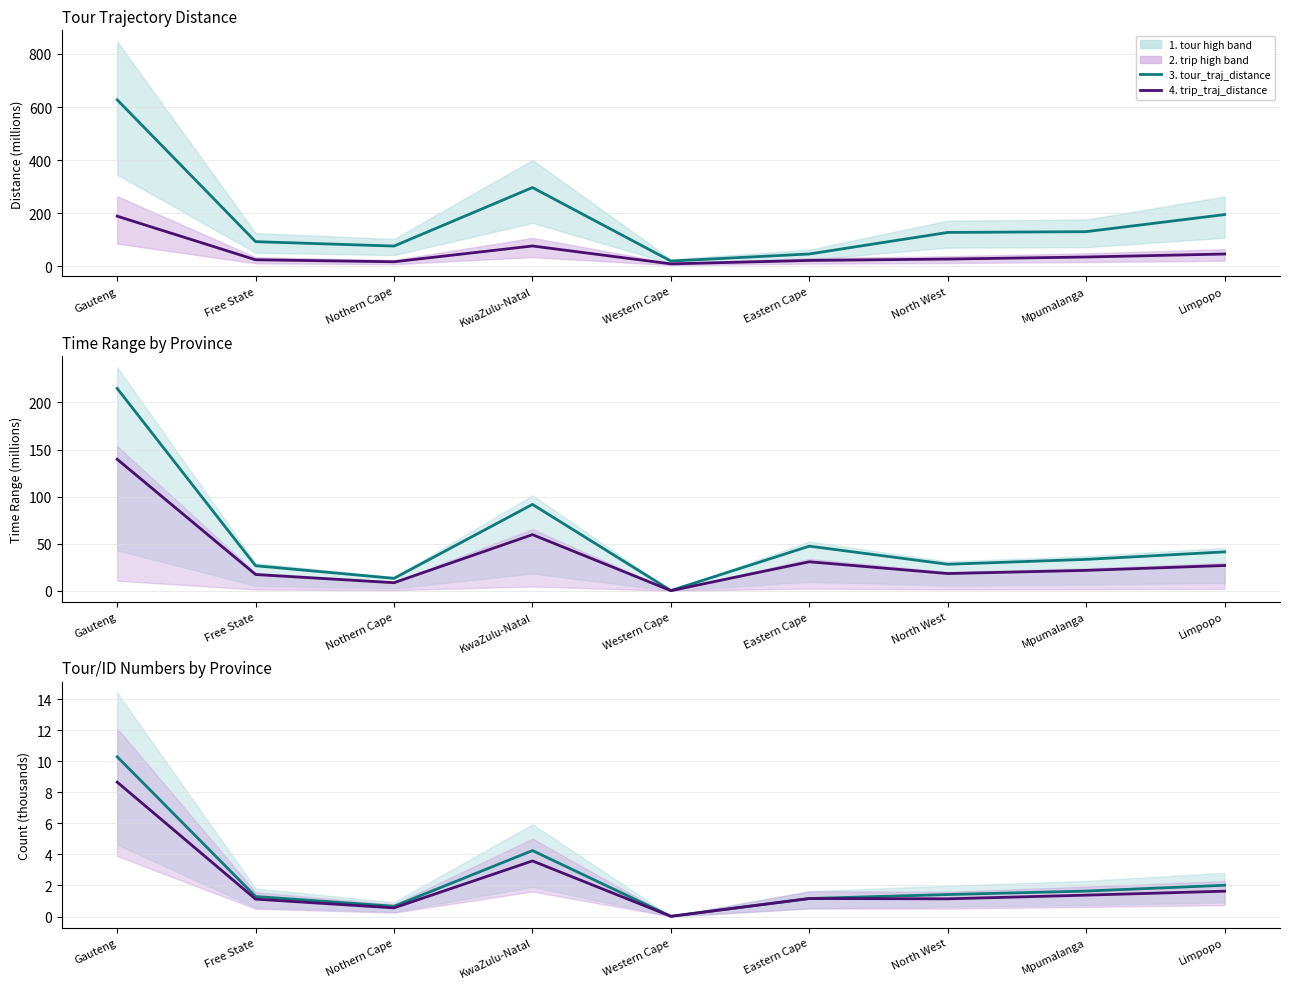

Is it true that time_range (scaled) equals 26.9 at Limpopo?

True